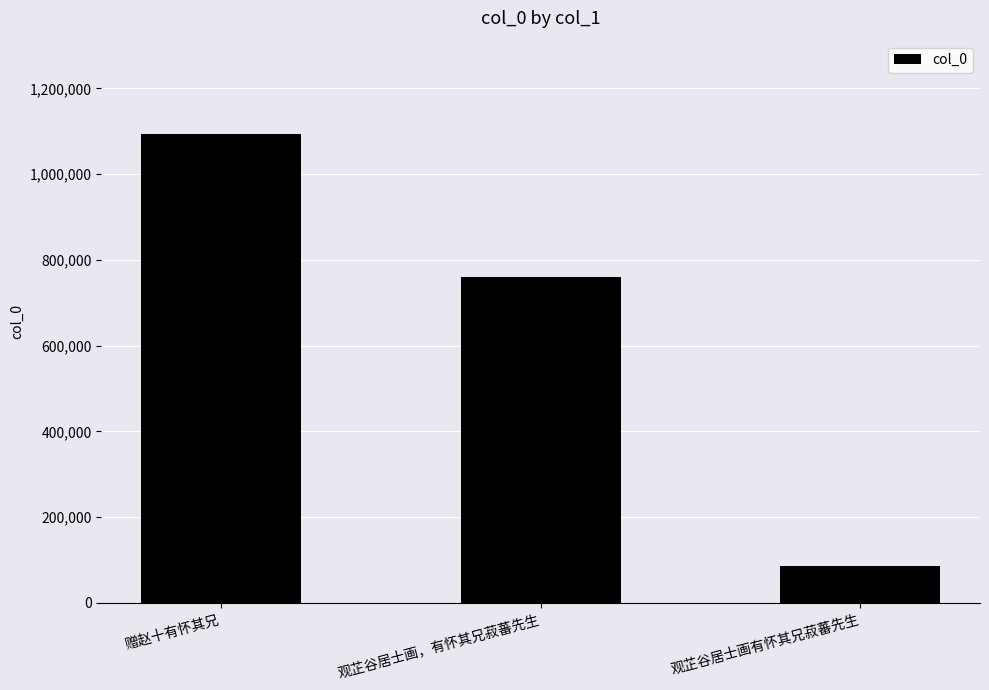

List the labels in order of value, largest first.

赠赵十有怀其兄, 观芷谷居士画，有怀其兄菽蕃先生, 观芷谷居士画有怀其兄菽蕃先生